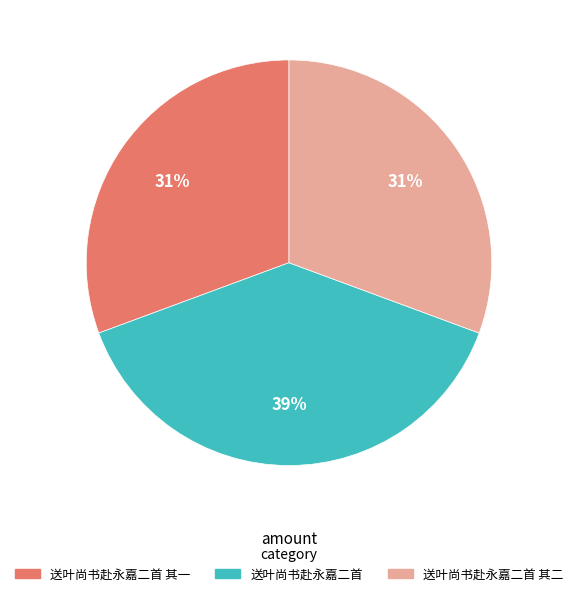

Is the sum of 送叶尚书赴永嘉二首 其一 and 送叶尚书赴永嘉二首 其二 greater than half?

Yes